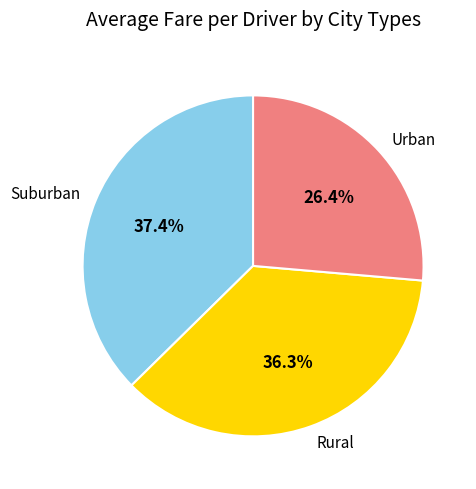

Rank the categories by value from lowest to highest.

Urban, Rural, Suburban